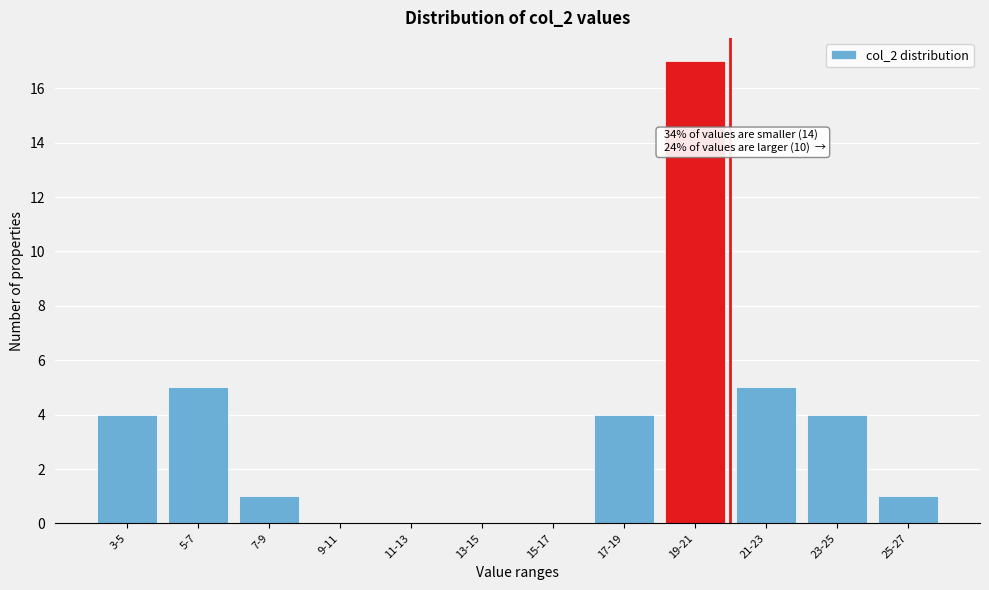

Is it true that the value at 3-5 is 4?

True